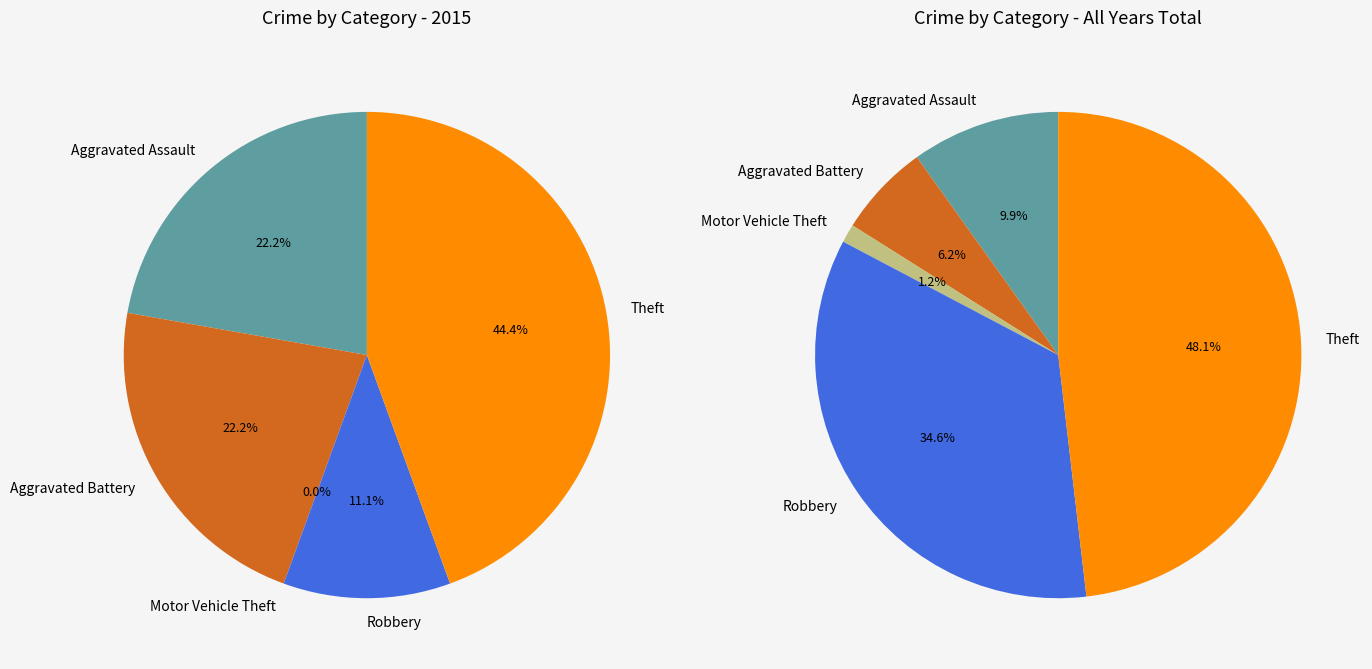

Which series changed the most between Aggravated Battery and Robbery?

values_total